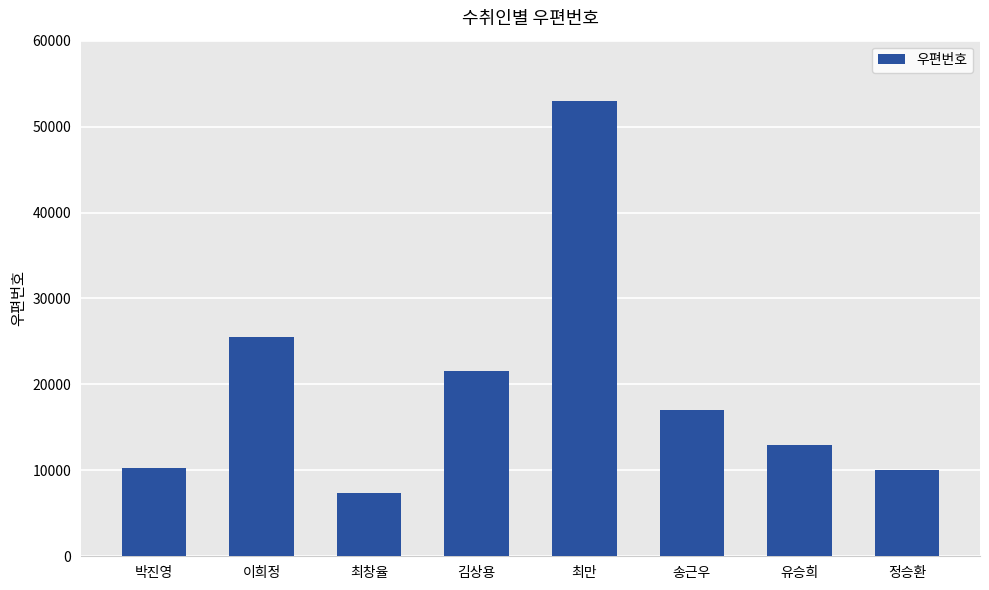

Count the number of categories in the chart.

8